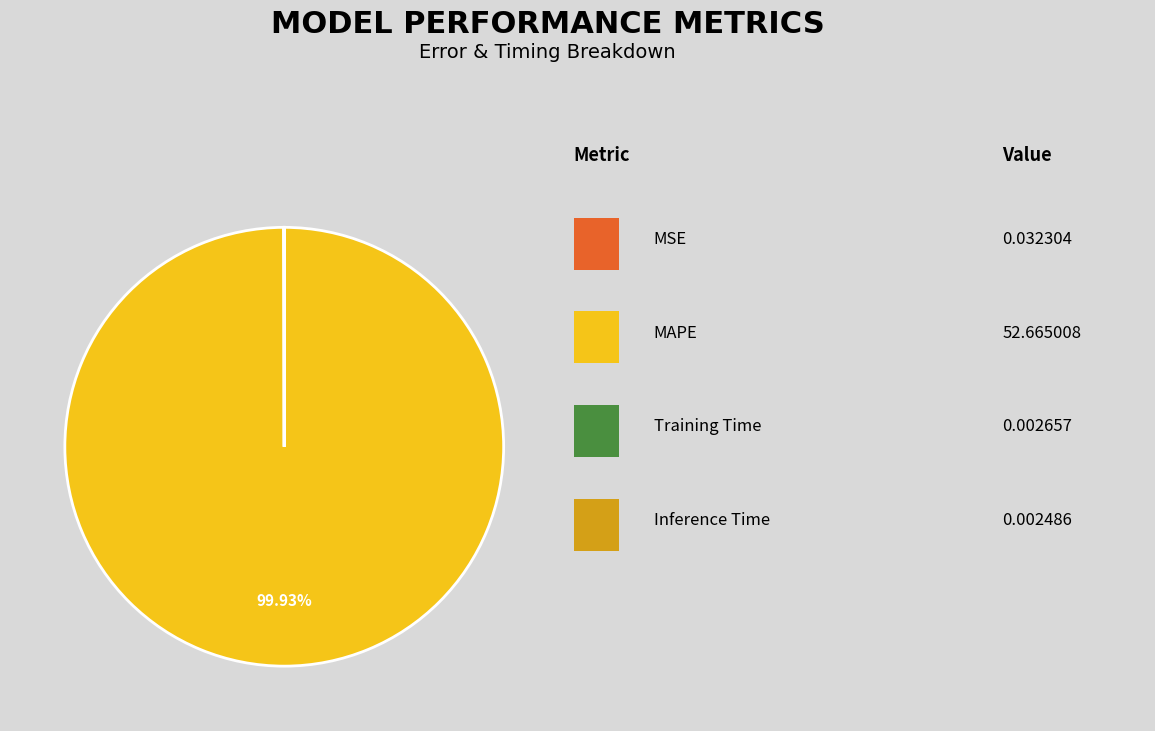

Is there any slice that represents more than half of the pie?

Yes